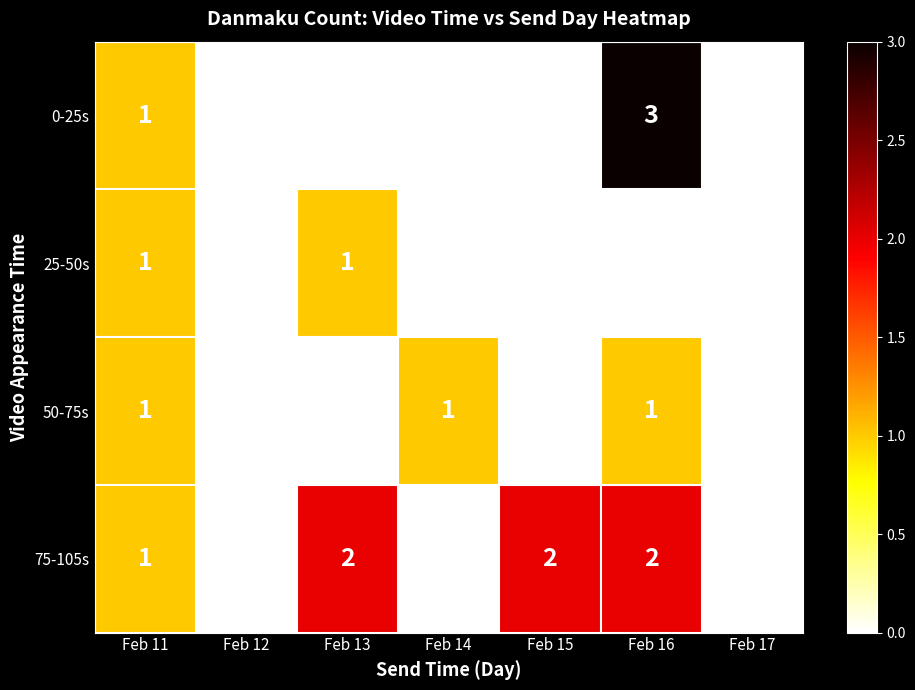

The value of 0-25s at Feb 15 is 0. True or false?

True